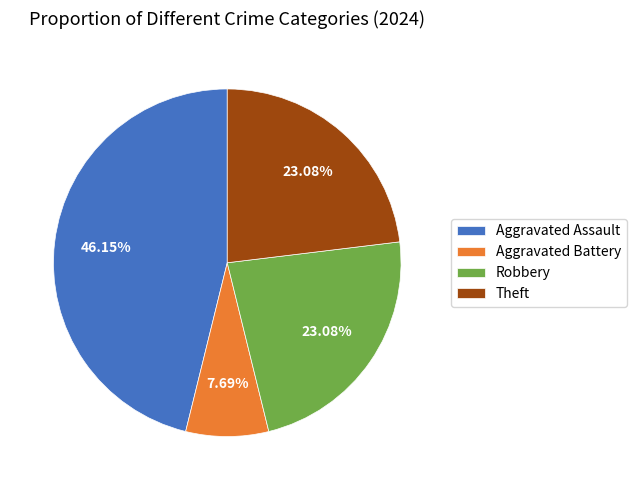

What percentage is NOT represented by Theft?

76.9%